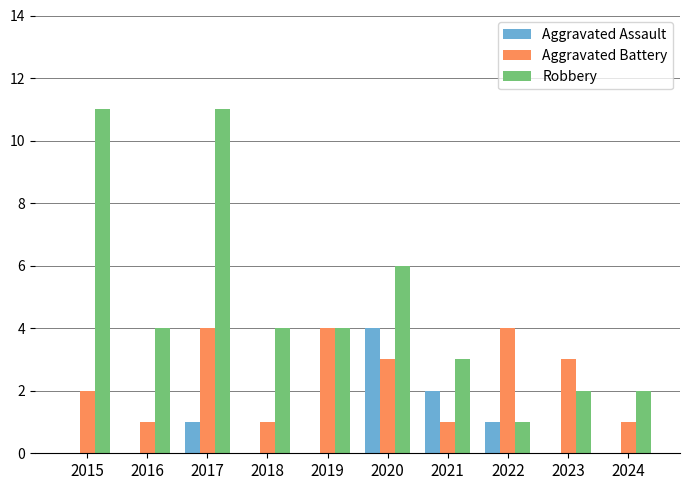

What is the sum of all Aggravated Assault values?

8